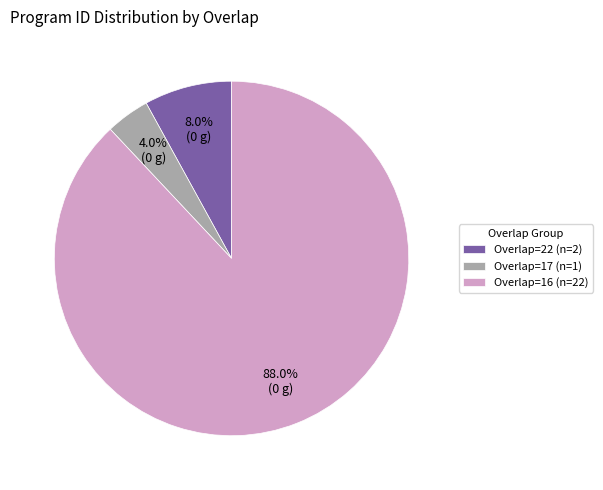

Does Overlap=16 (n=22) represent more than half of the total?

Yes